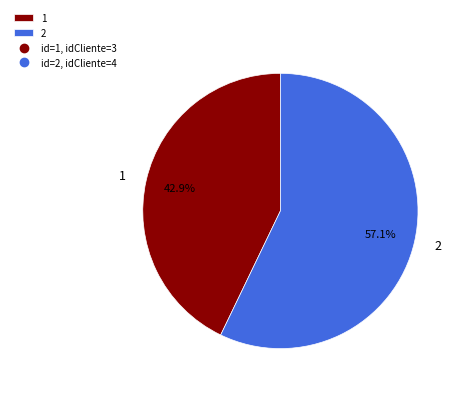

Approximately how many times larger is the value at 2 compared to 1?

1.3